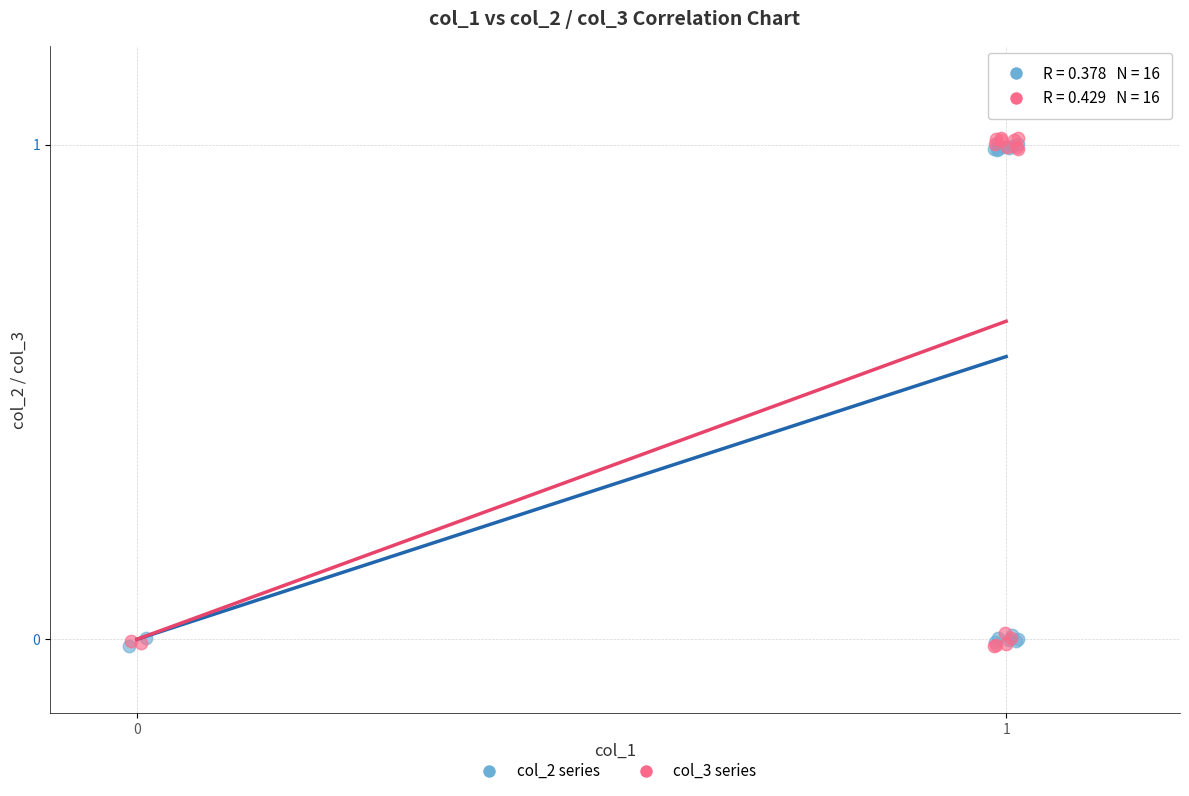

Which series has the largest Y range (max minus min)?

col_3 series